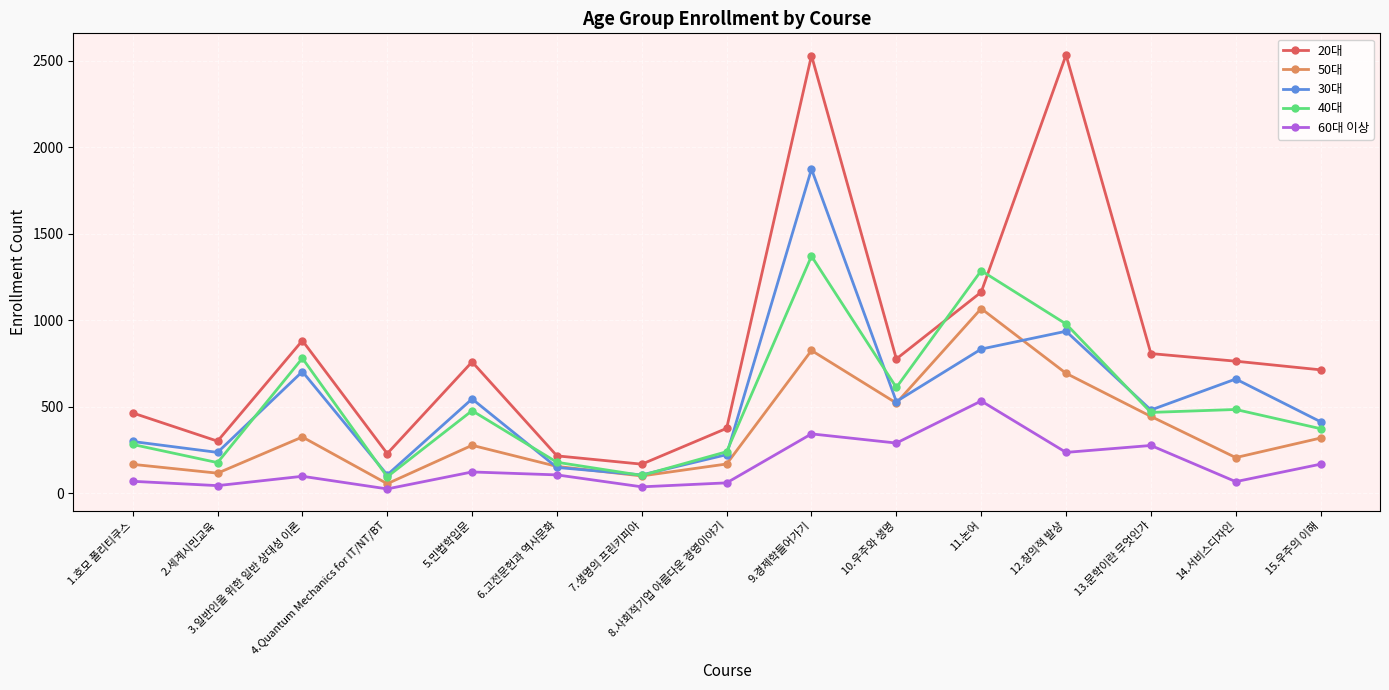

What is the total value across all series at 7.생명의 프린키피아?

519